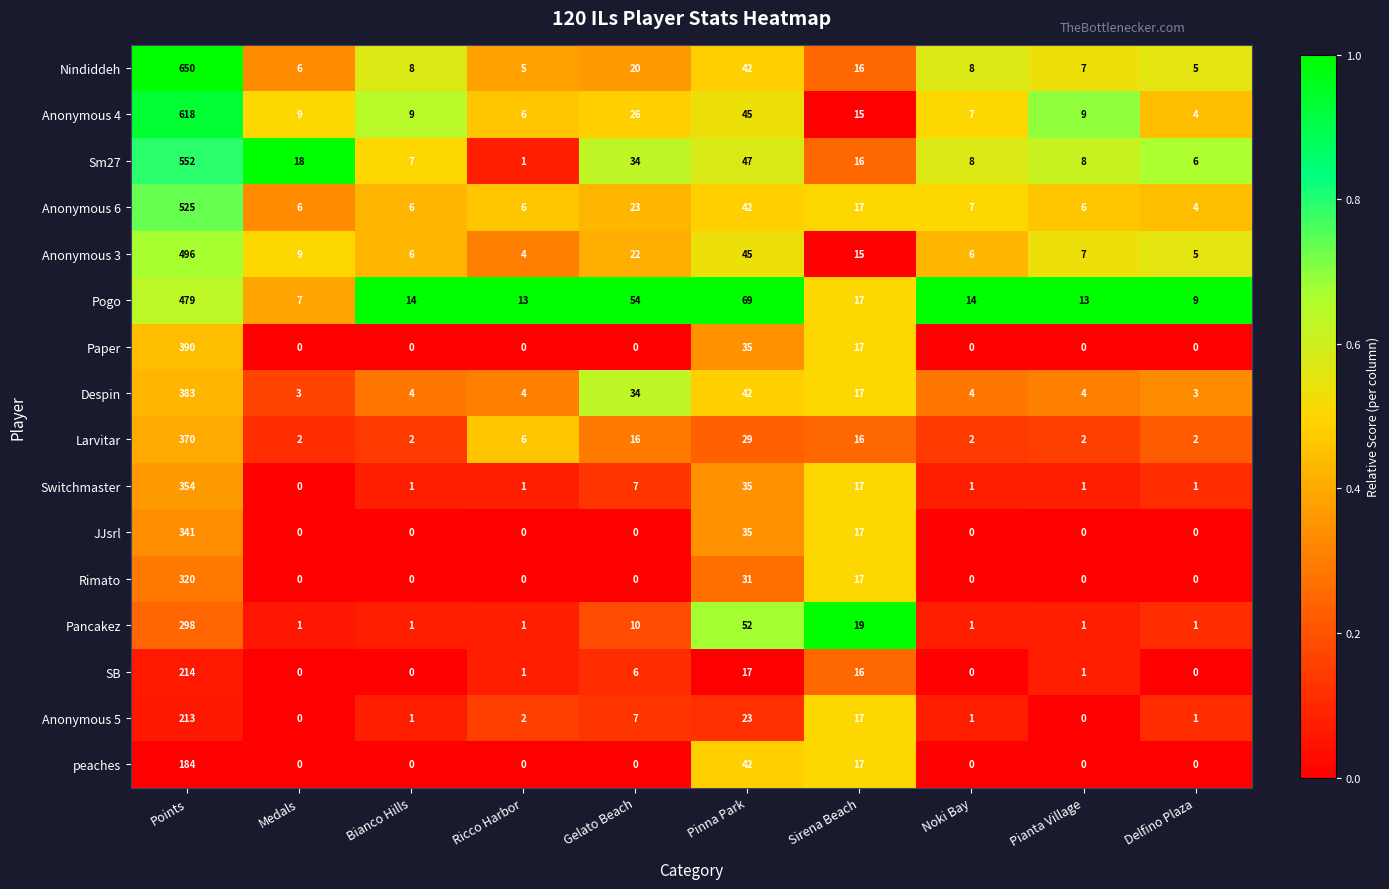

List the series in order of their peak value, lowest first.

peaches, Anonymous 5, SB, Pancakez, Rimato, JJsrl, Switchmaster, Larvitar, Despin, Paper, Pogo, Anonymous 3, Anonymous 6, Sm27, Anonymous 4, Nindiddeh